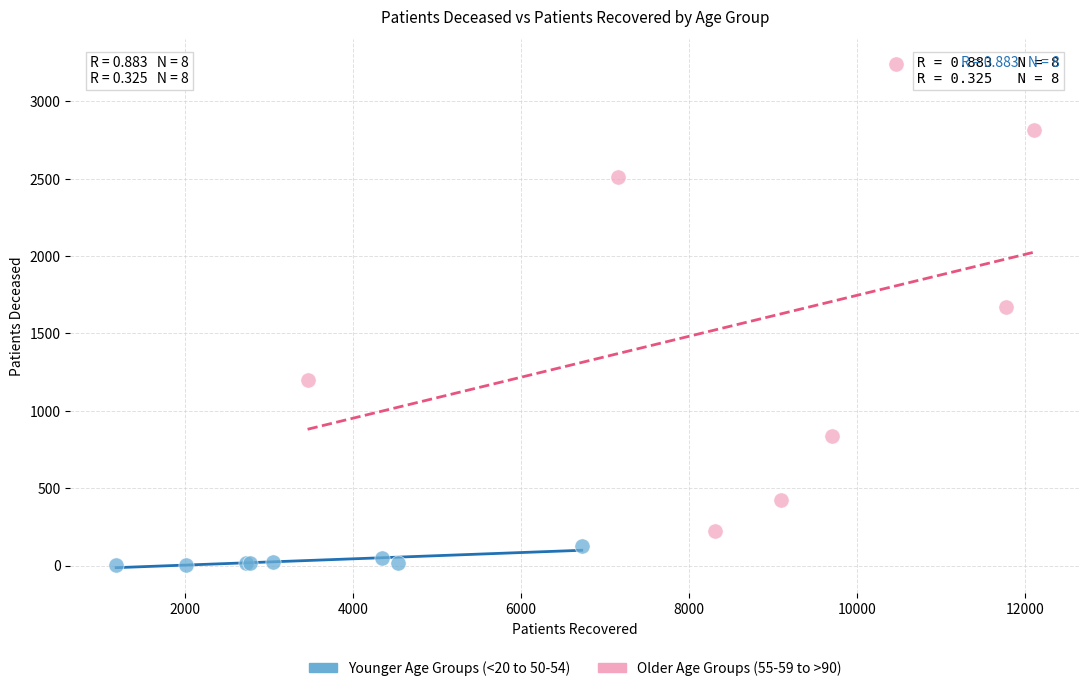

Which series contains the highest Y value?

Older Age Groups (55-59 to >90)